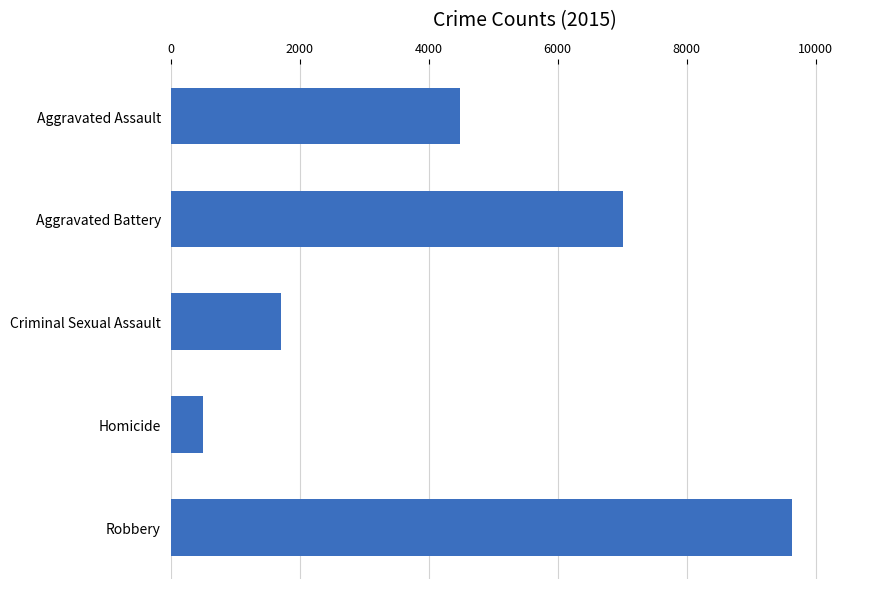

Reading bottom to top, list all the values displayed in this chart.

9638	496	1708	7018	4480